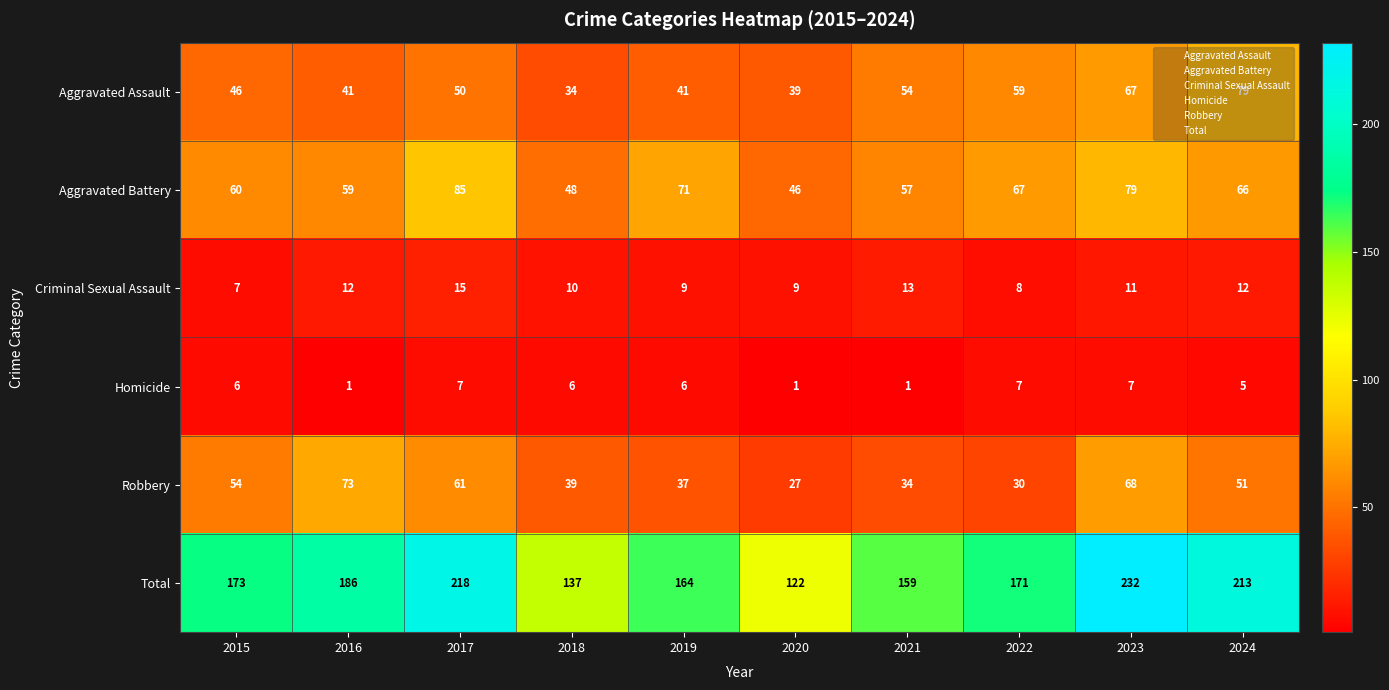

Is the value of Aggravated Battery at 2022 greater than the value of Aggravated Assault at 2017?

Yes